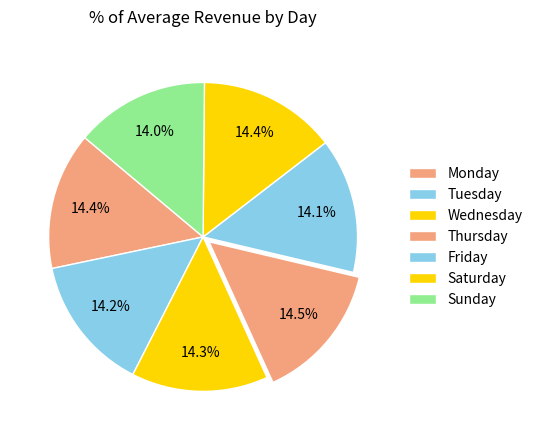

How many segments does this pie chart have?

7